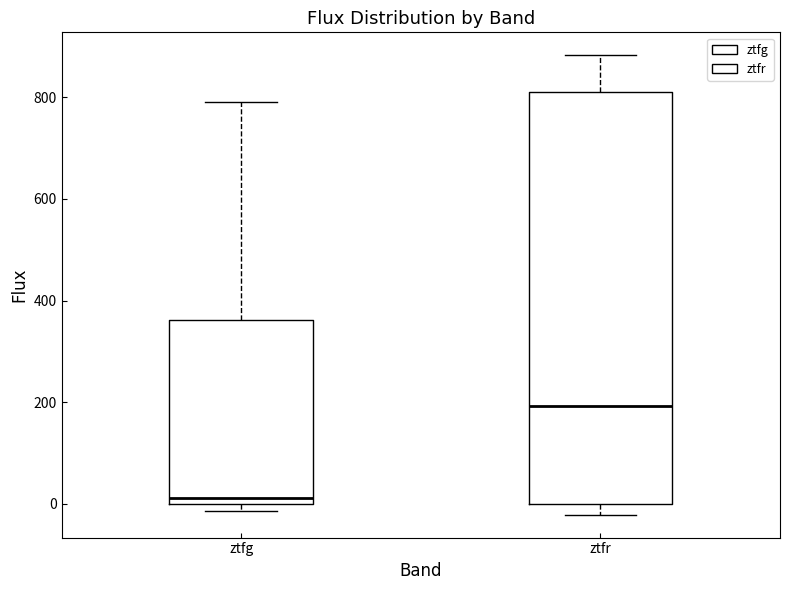

Which box has the highest median line?

ztfr